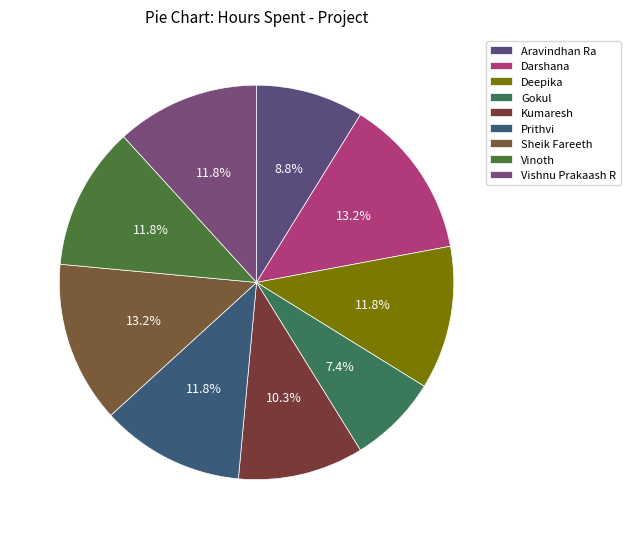

To the nearest percent, what is the combined percentage of Darshana and Sheik Fareeth?

26%